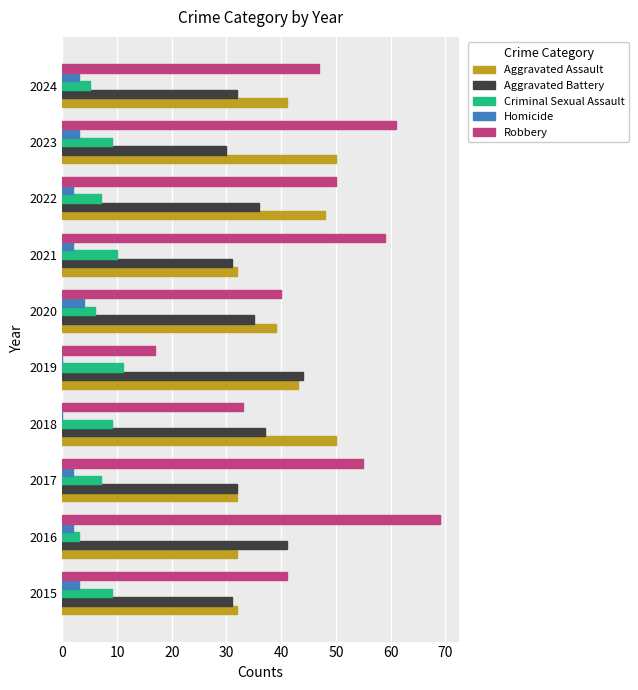

Which label corresponds to the largest value in the chart?

2016